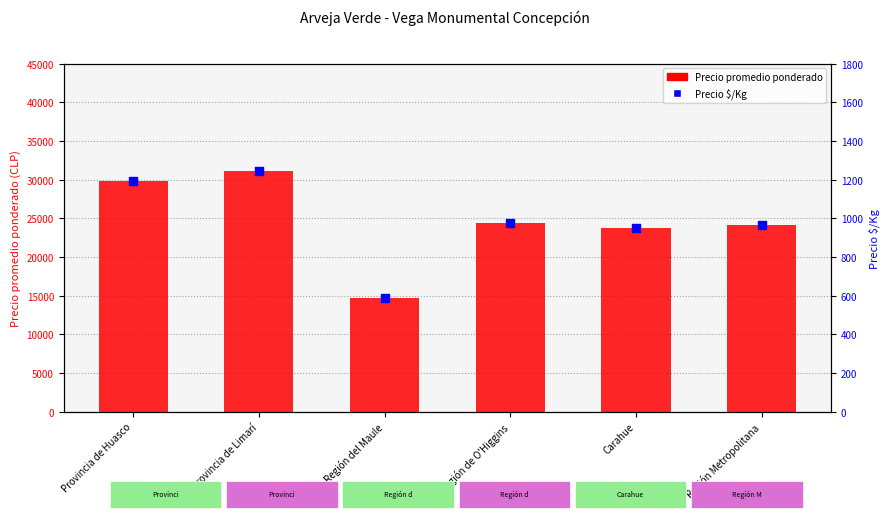

What are all the series names shown in the legend?

Precio promedio ponderado, Precio $/Kg